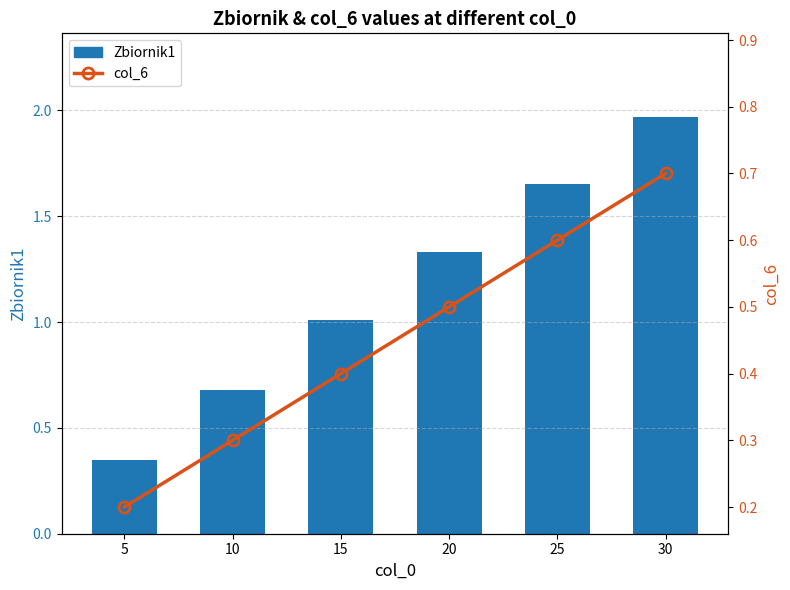

At how many categories does at least one series exceed 1?

4